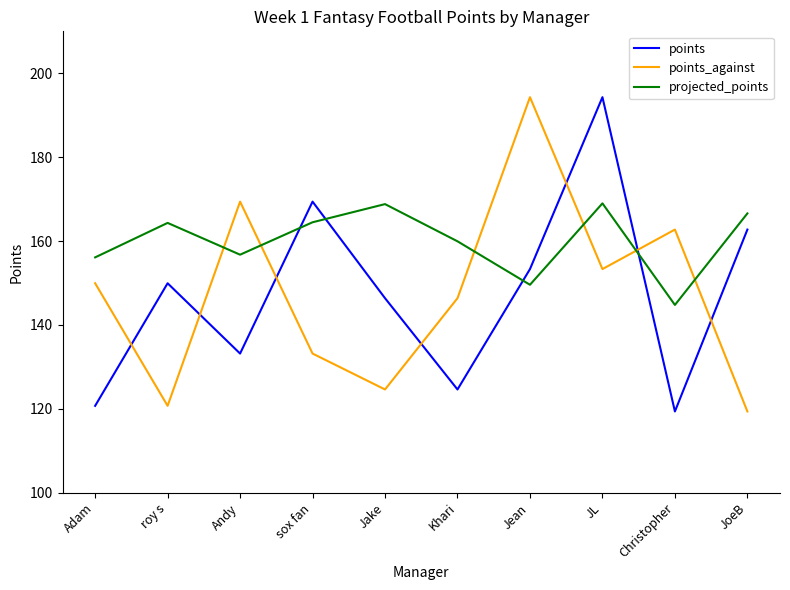

What is the sum of all points values?

1474.0